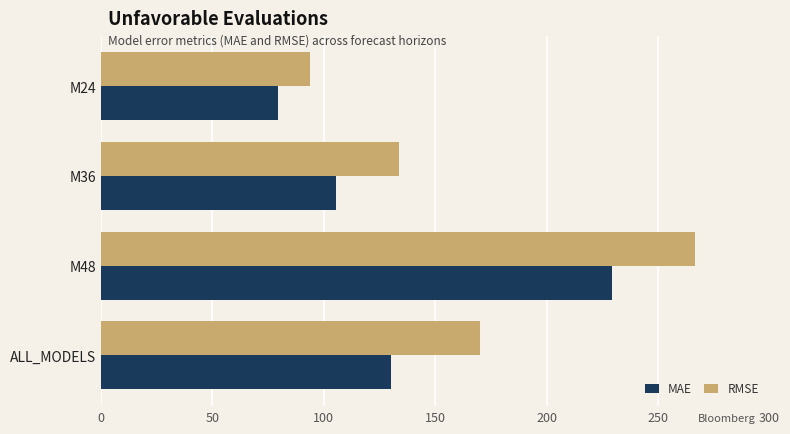

Rank the series by their average value, from lowest to highest.

MAE, RMSE